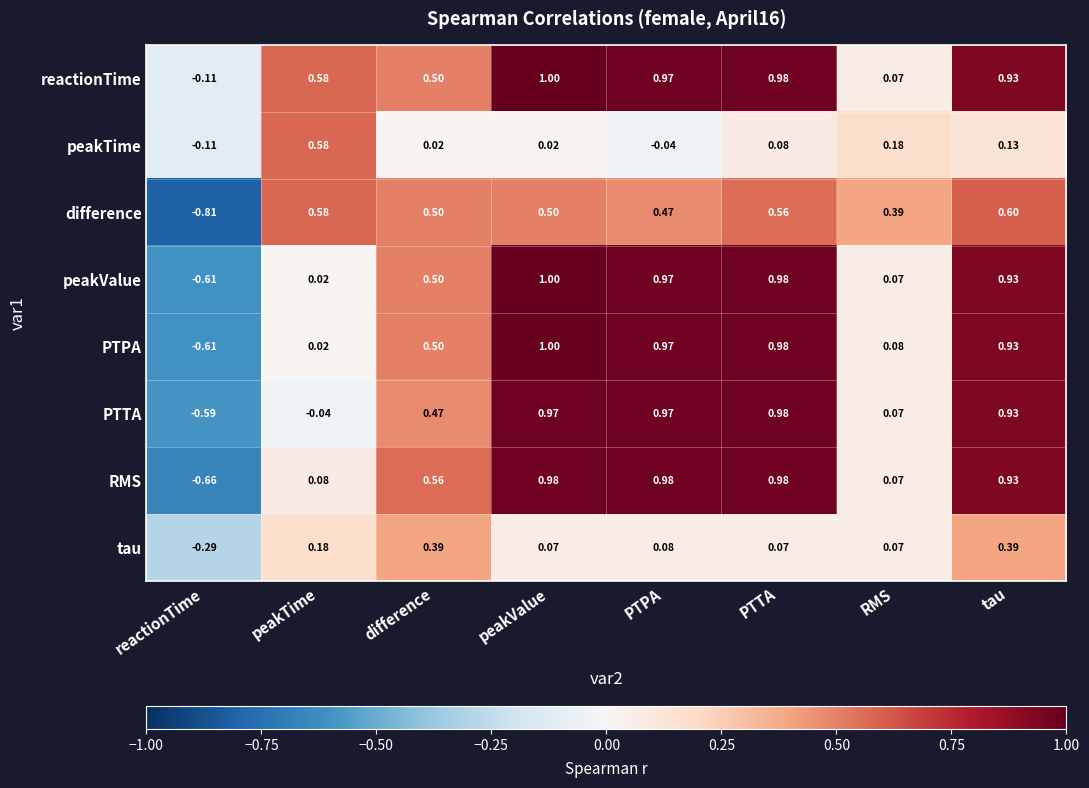

Between reactionTime and RMS, which series saw the biggest shift?

difference